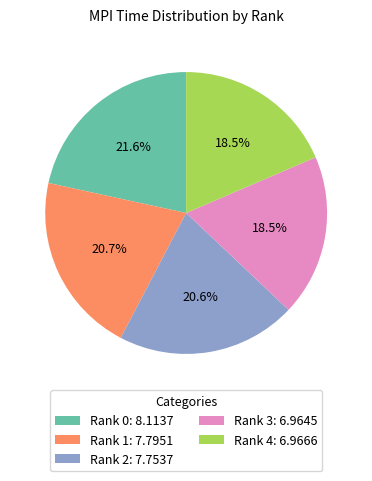

Is the sum of Rank 2 and Rank 4 greater than half?

No